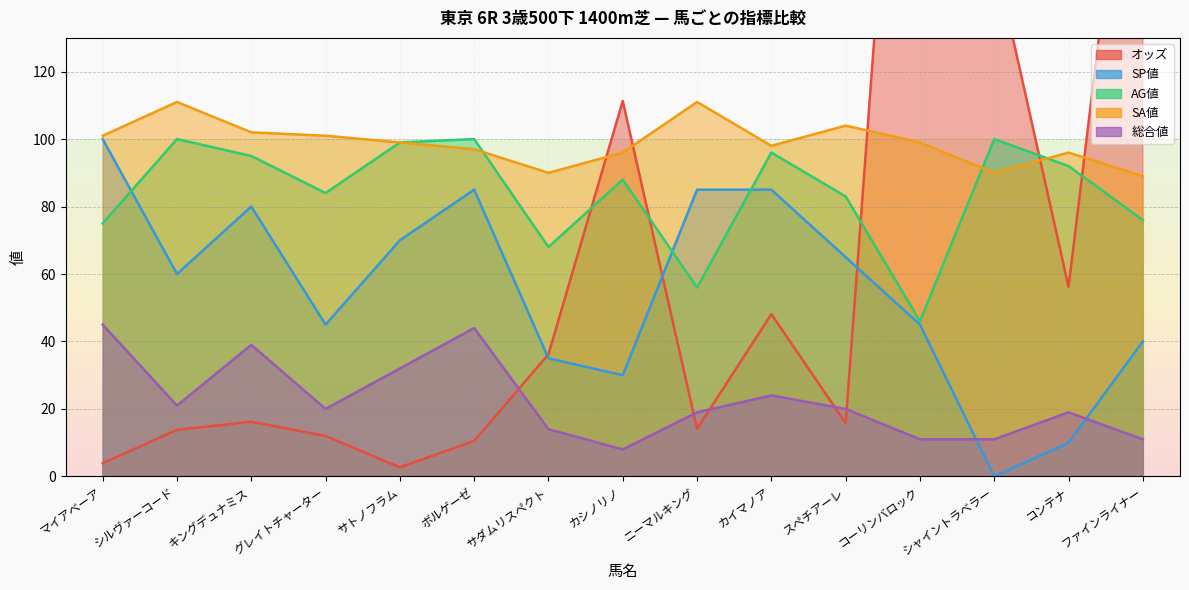

Rank the series by their average value, from highest to lowest.

SA値, AG値, オッズ, SP値, 総合値